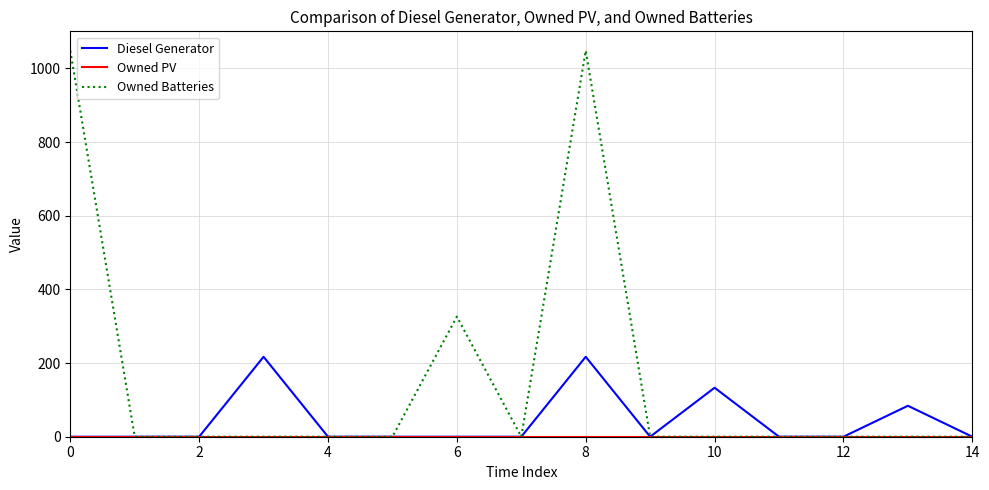

Which series has the widest spread of values?

Owned Batteries